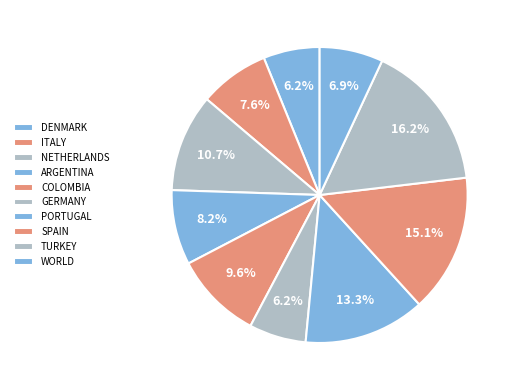

Does any single category account for the majority?

No